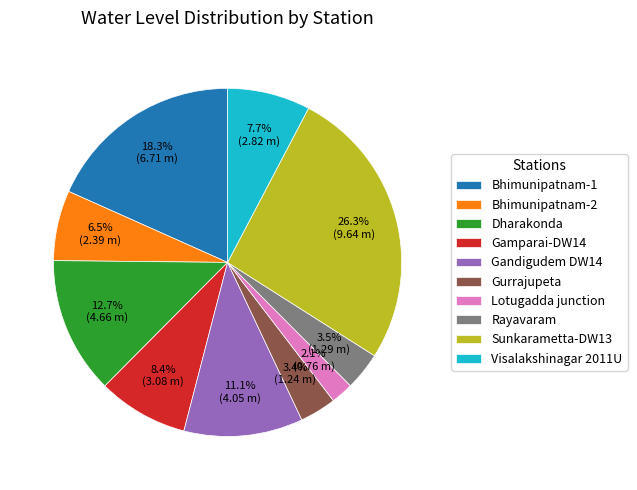

Do Visalakshinagar 2011U and Gandigudem DW14 together represent more than half of the pie?

No